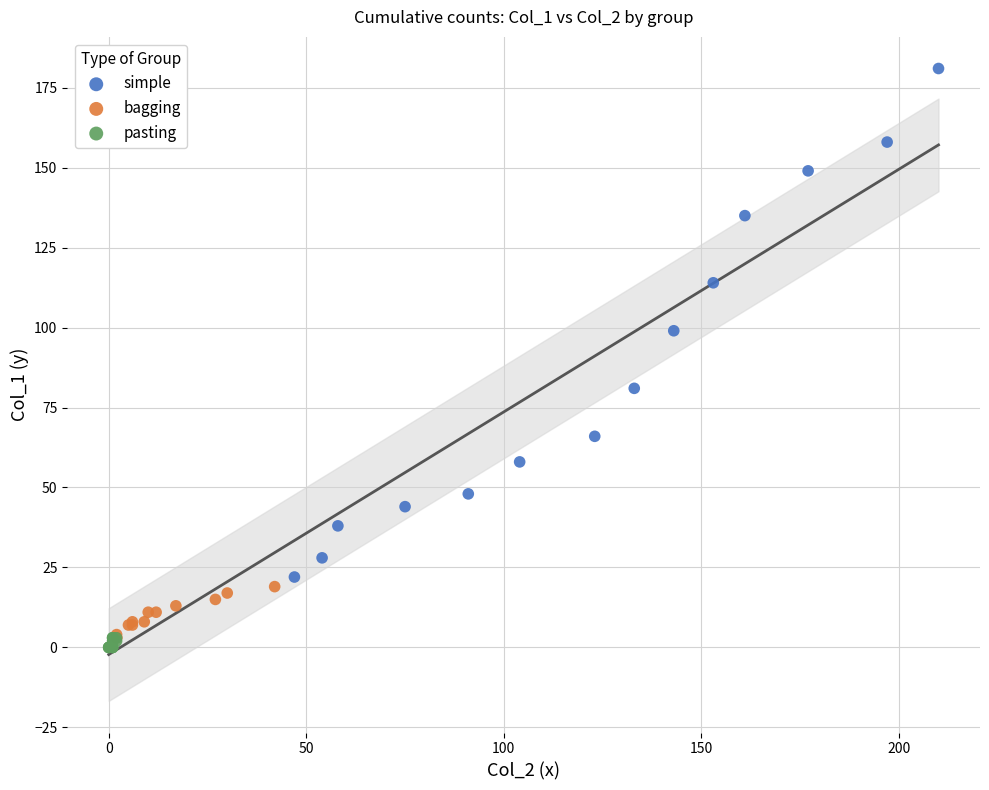

Which series reaches the maximum Y coordinate?

simple